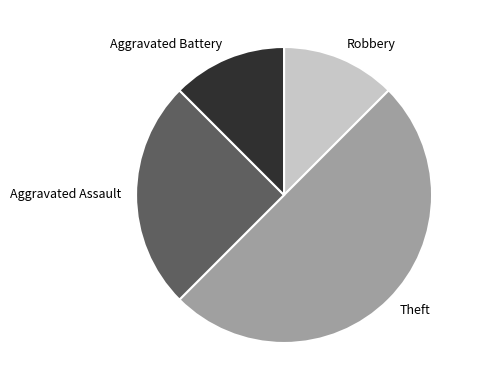

Count the number of slices in the pie.

4